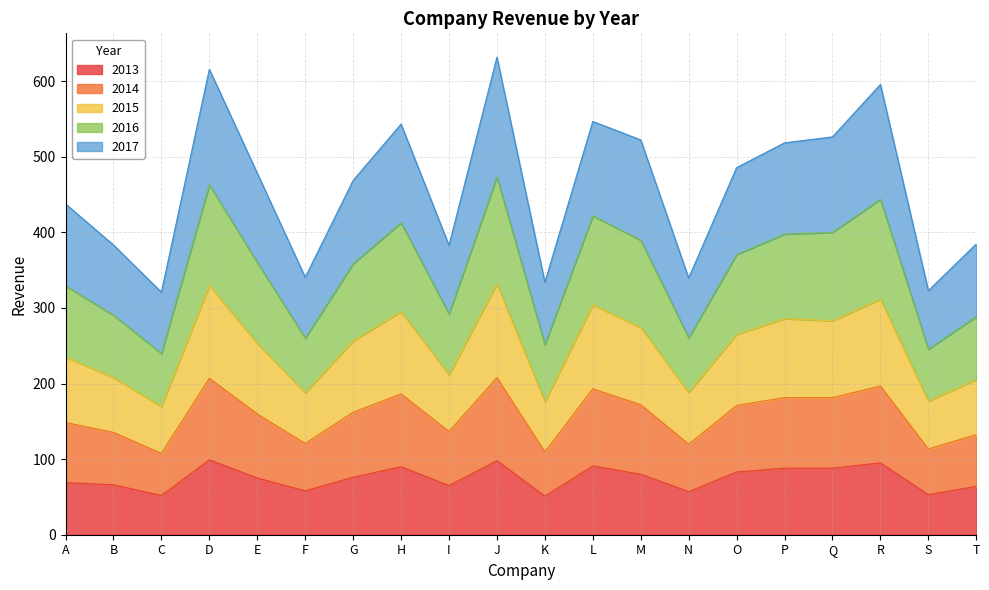

List the labels in order of 2013 value, largest first.

D, J, R, L, H, P, Q, O, M, G, E, A, B, I, T, F, N, S, C, K